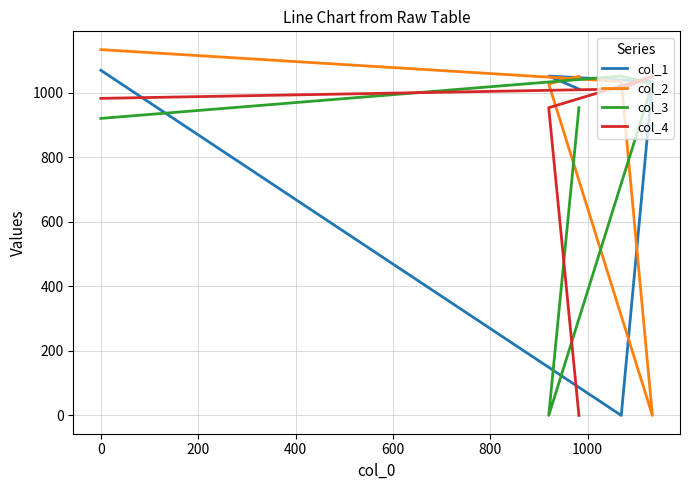

What is the difference between the second highest and minimum values in the col_4 series?

1011